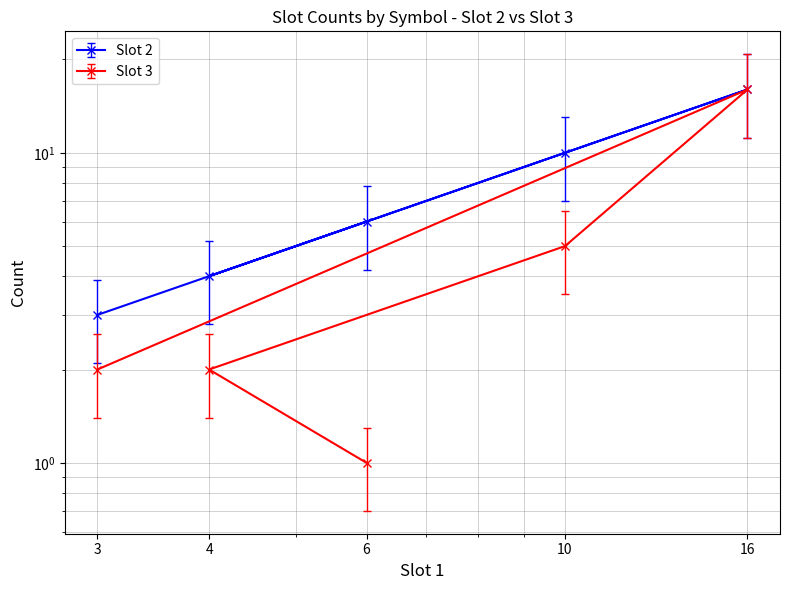

List the series in order of their peak value, lowest first.

Slot 2, Slot 3